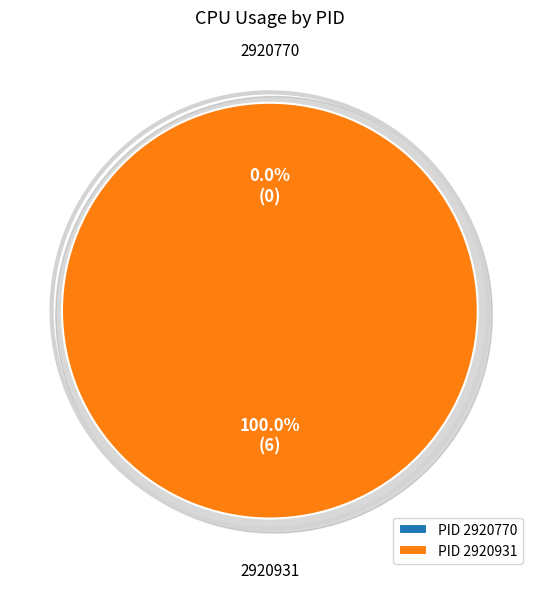

What is the largest slice in the pie chart?

2920931